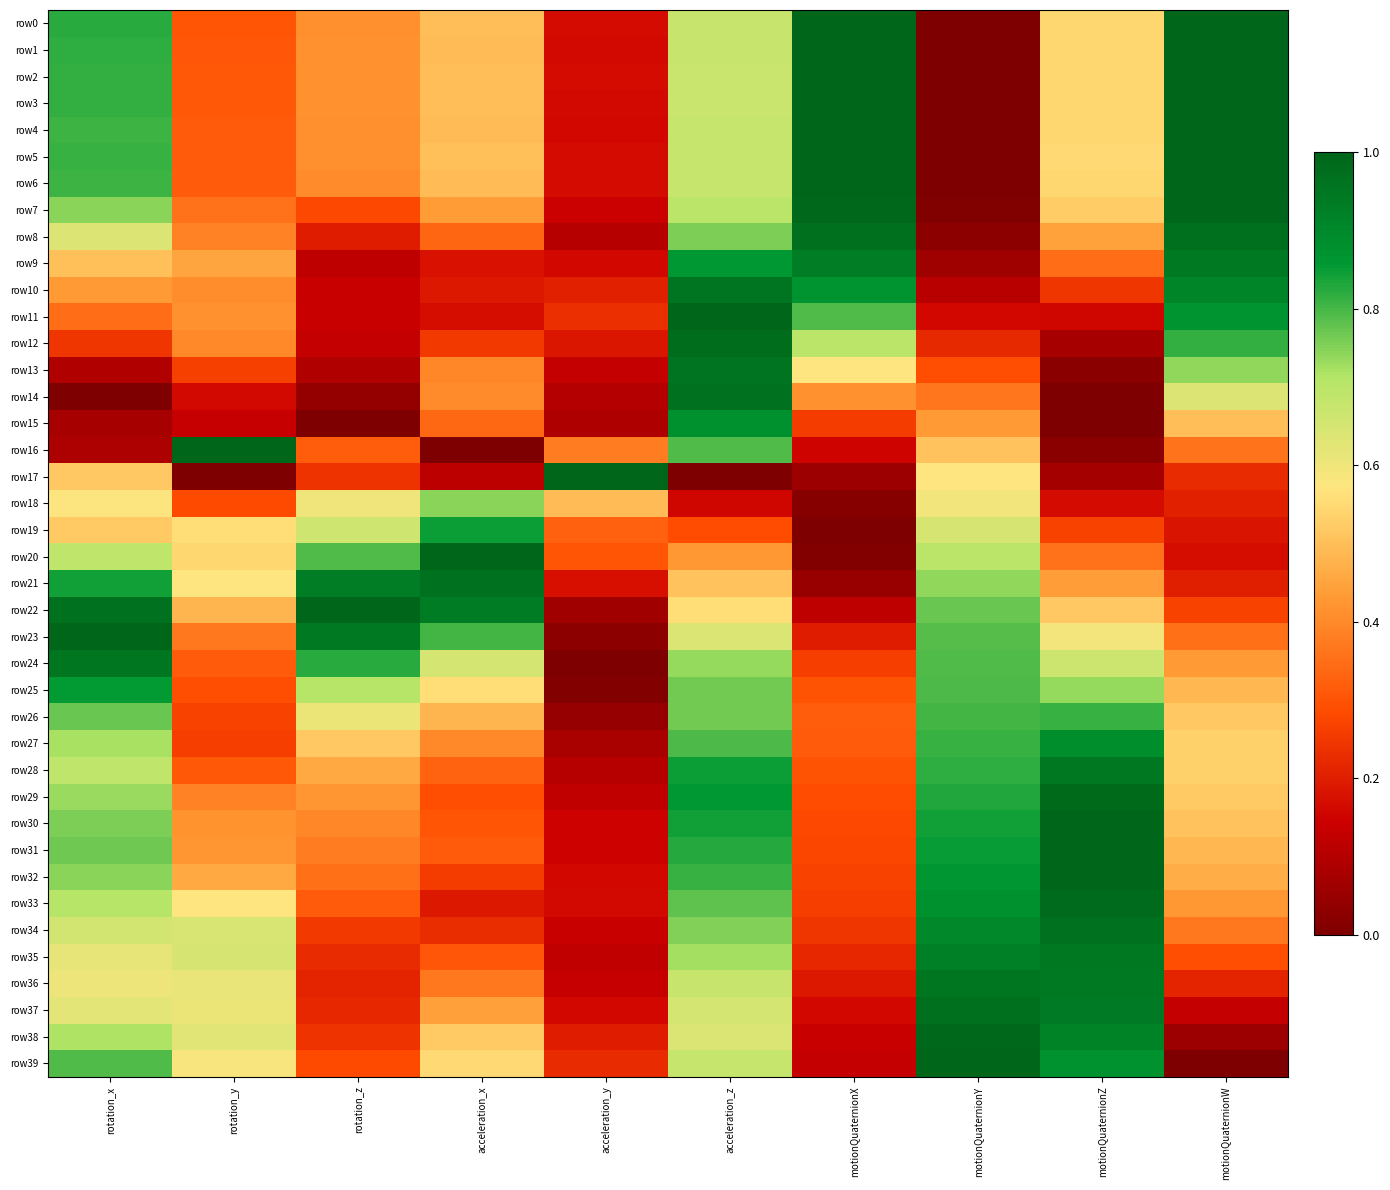

List the series in order of their peak value, lowest first.

row18, row26, row19, row25, row15, row27, row9, row28, row35, row36, row24, row10, row13, row34, row21, row14, row37, row8, row12, row33, row29, row38, row7, row32, row0, row31, row3, row4, row2, row5, row1, row6, row11, row16, row17, row20, row22, row23, row30, row39